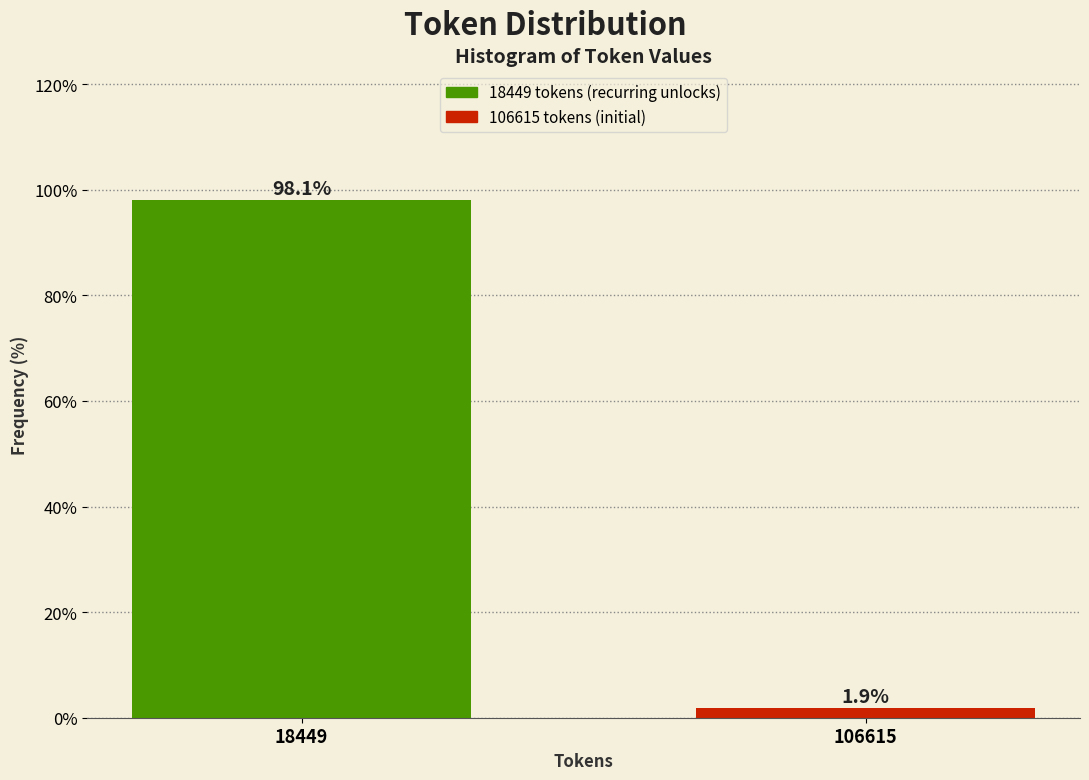

Reading left to right, what are all the values shown in this chart?

18449=98.1	106615=1.9